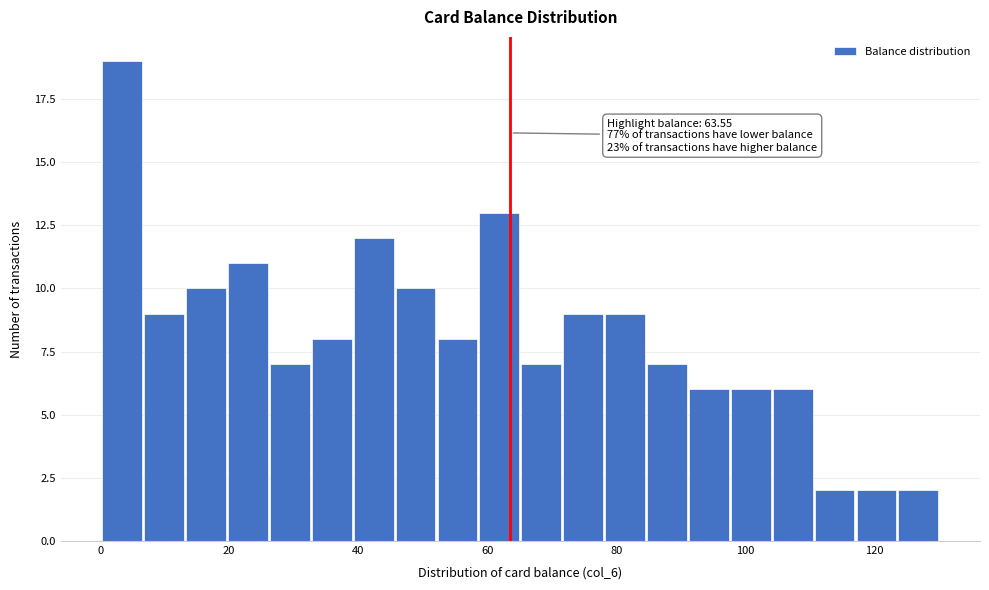

Read against the x-axis, roughly where is the centre of the tallest bar?

4